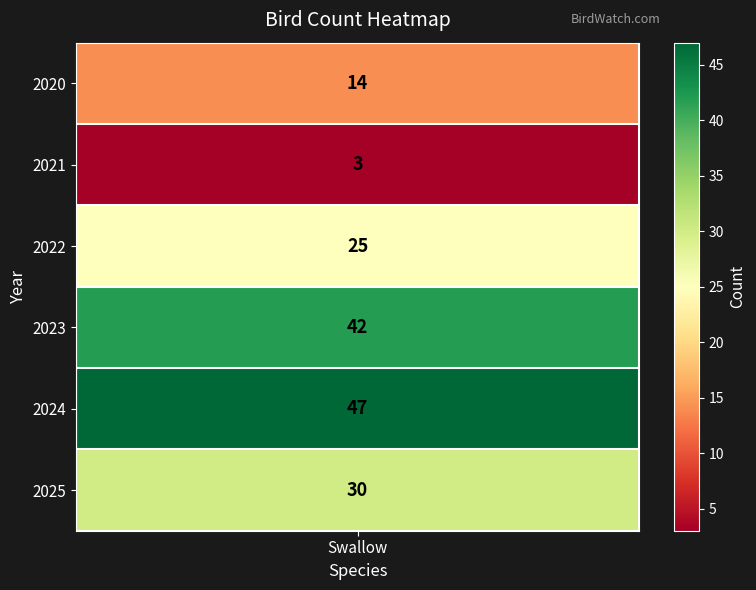

What is the difference between the second highest and minimum values?

39